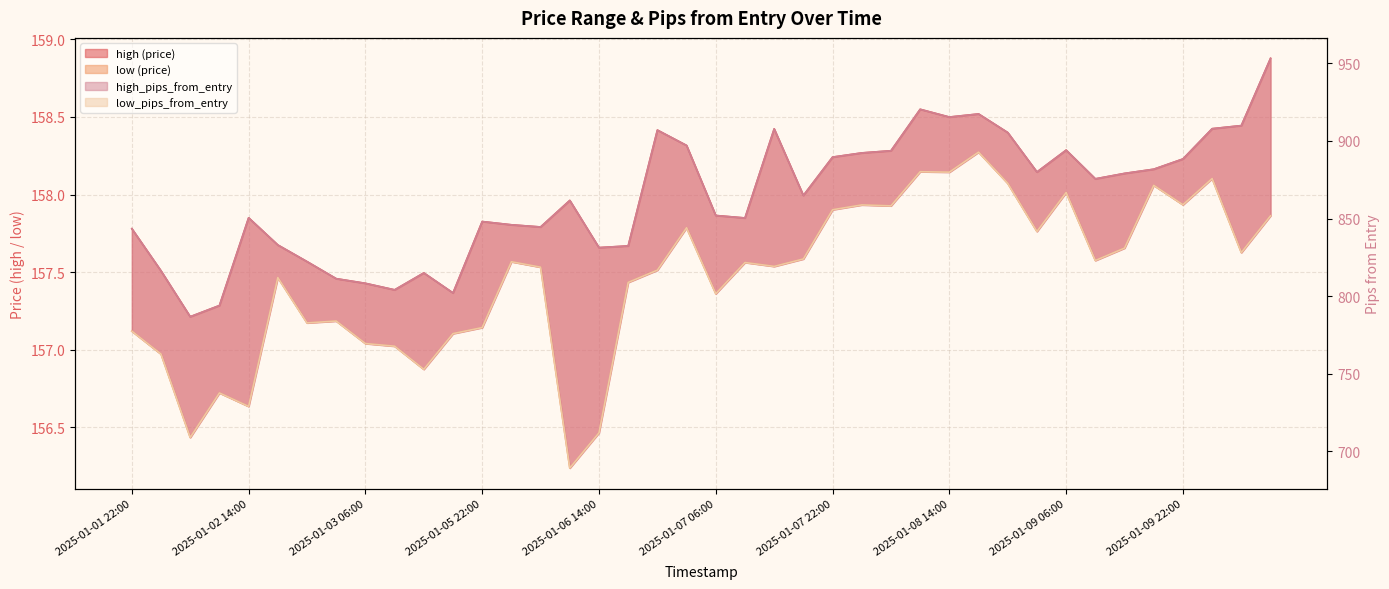

What are all the series names shown in the legend?

high, low, high_pips_from_entry, low_pips_from_entry